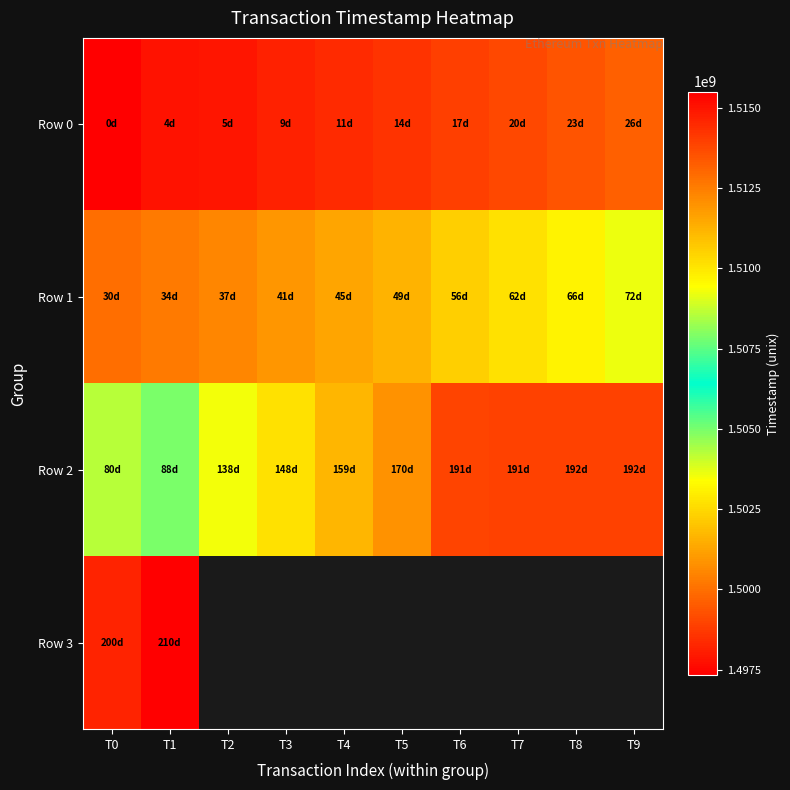

What is the difference between the second highest and second lowest values in the Row 0 series?

1601338.0